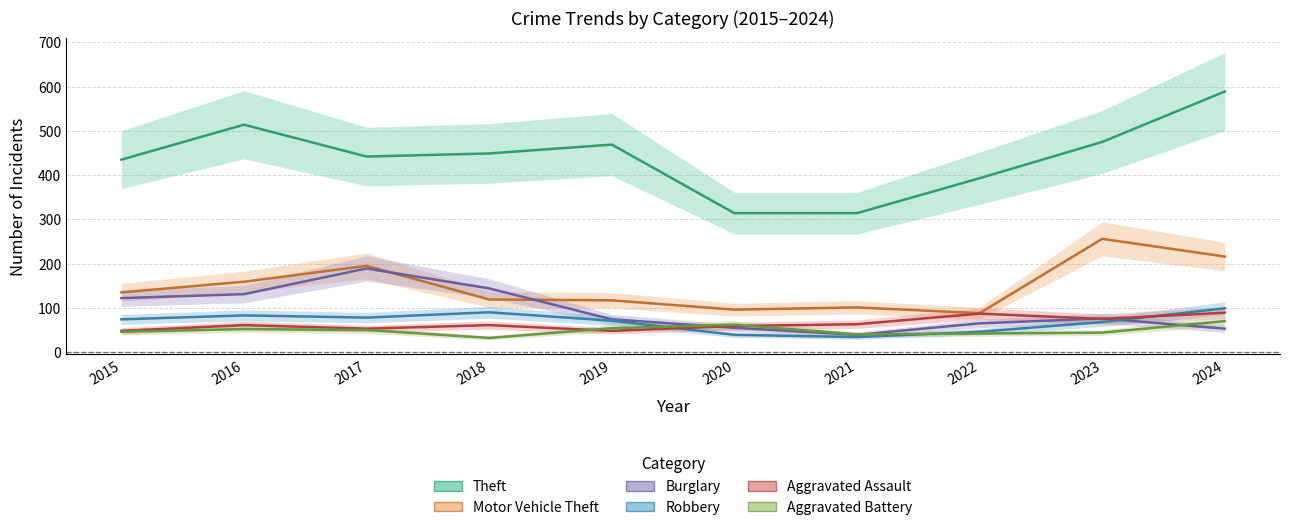

What value does the Motor Vehicle Theft series have at 2022?

88